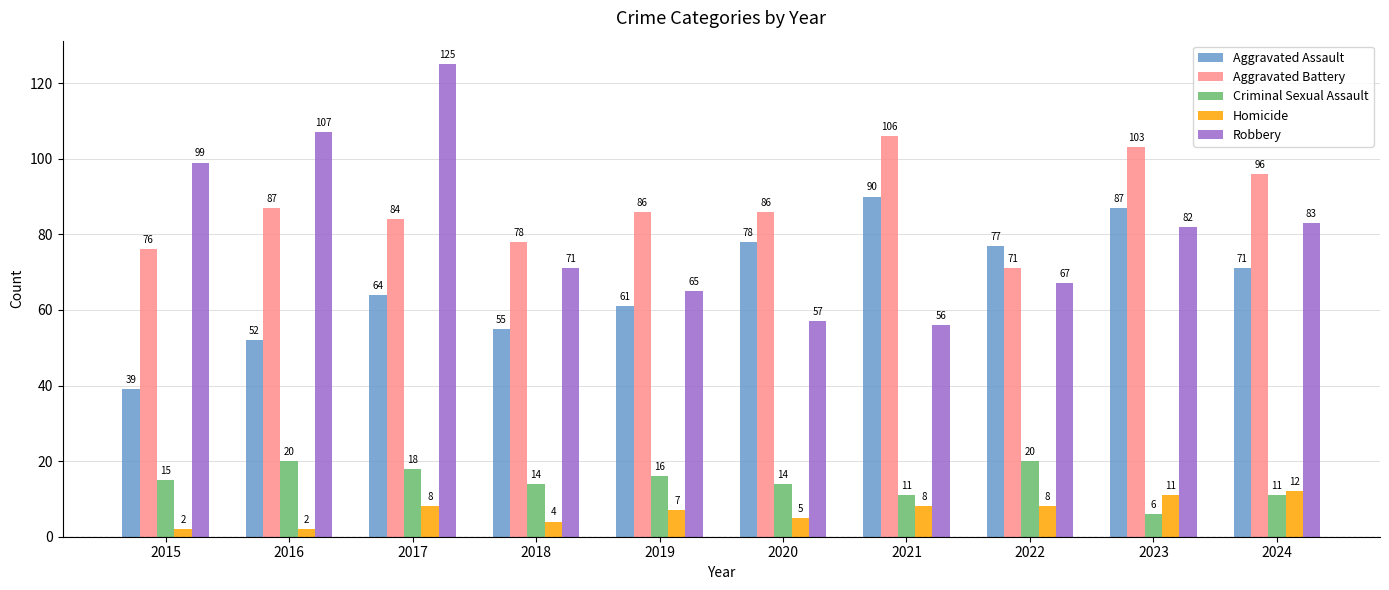

What is the difference between the second highest and minimum values in the Robbery series?

51